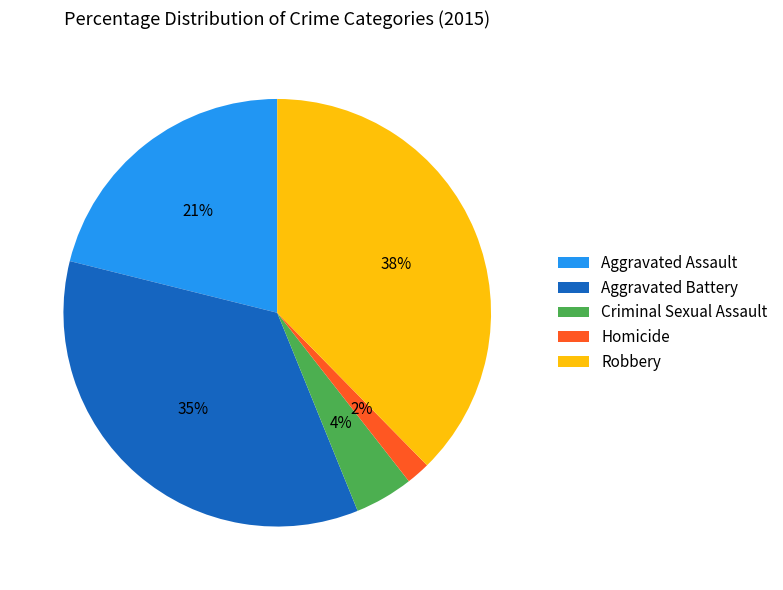

Which slice is the largest?

Robbery